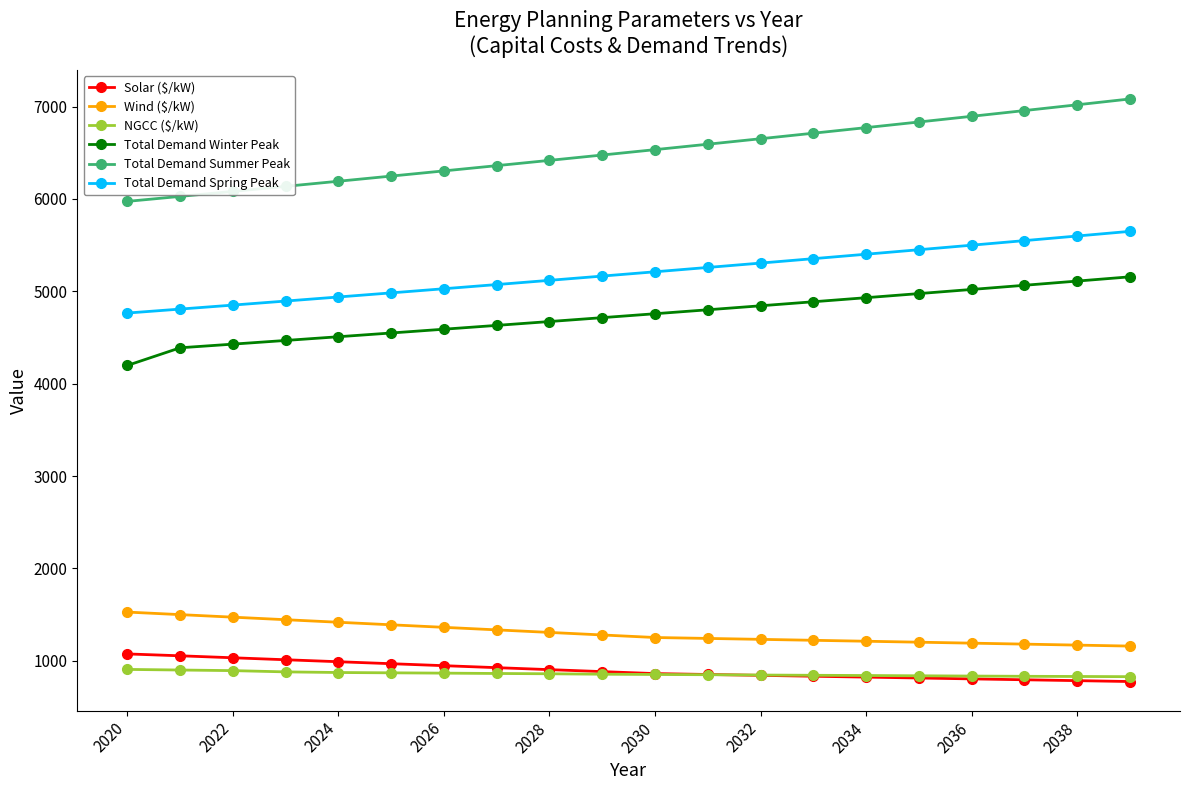

True or false: Solar ($/kW) and Total Demand Spring Peak cross at least once.

False